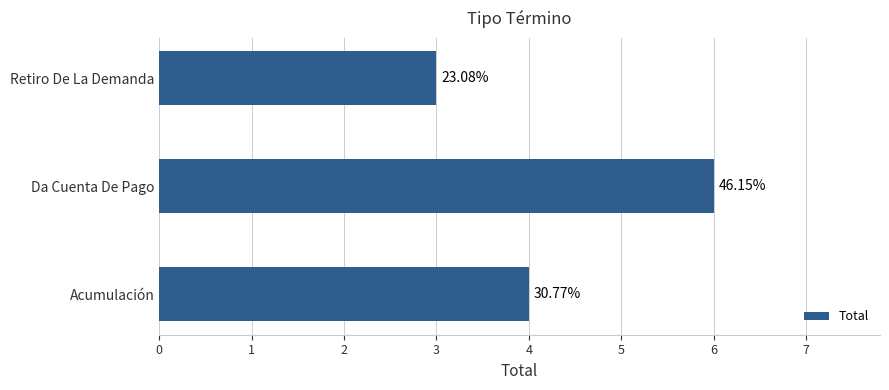

Does the chart contain any negative values?

No